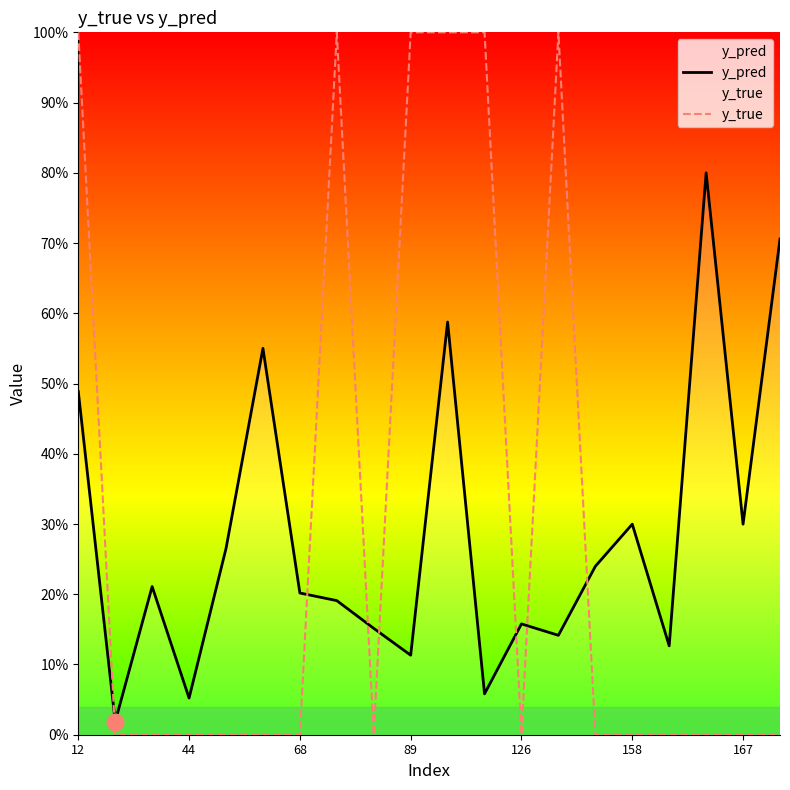

At which category does y_true reach its first local valley?

8